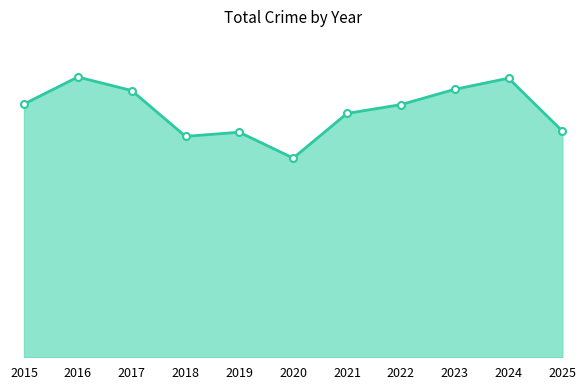

At which category does the chart reach its minimum across all series?

2020